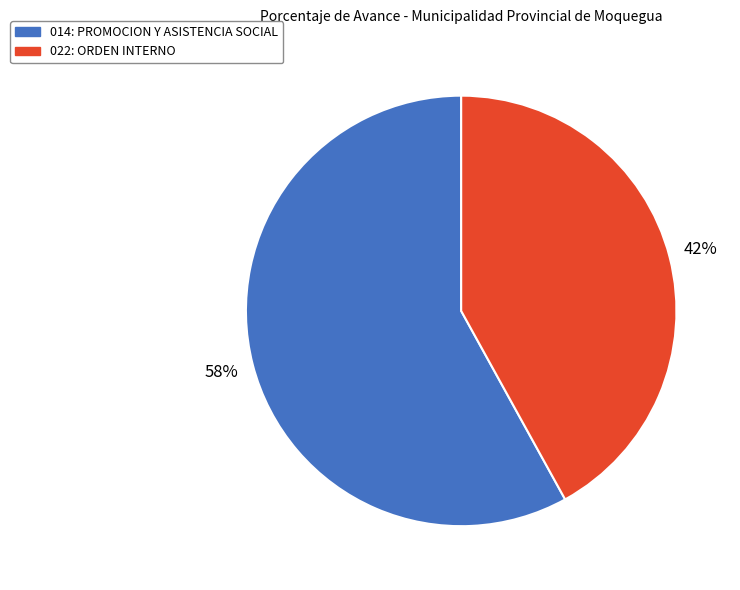

The 022: ORDEN INTERNO slice represents 42% of the pie. True or false?

True